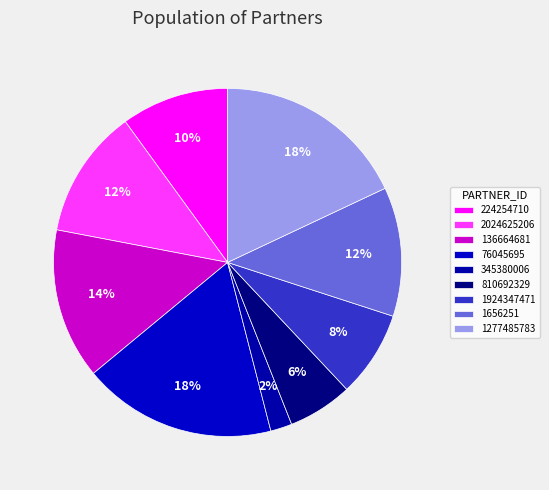

How many segments does this pie chart have?

9